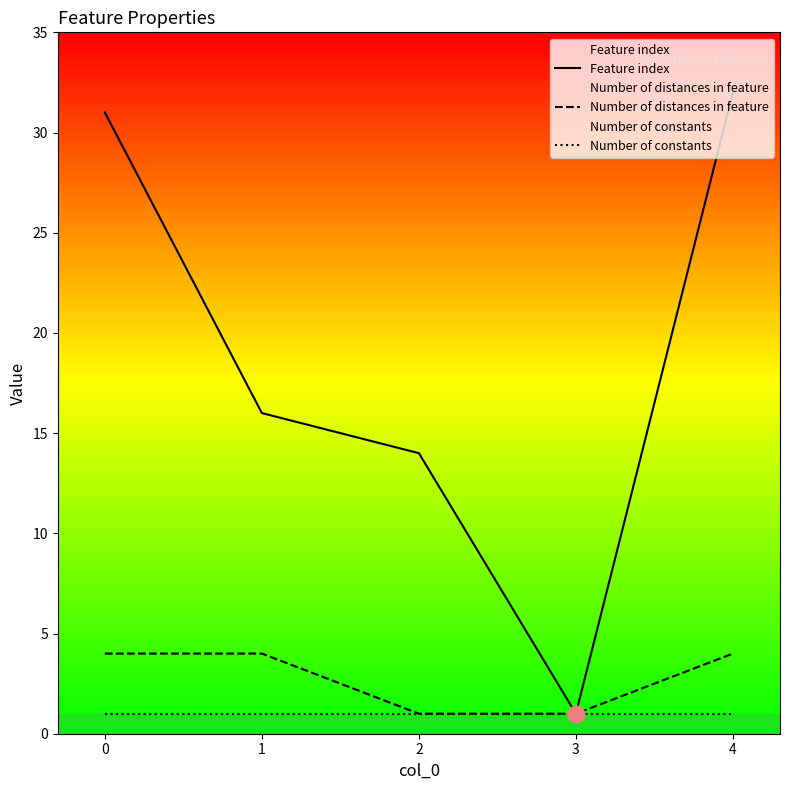

At how many categories does at least one series exceed 6?

4